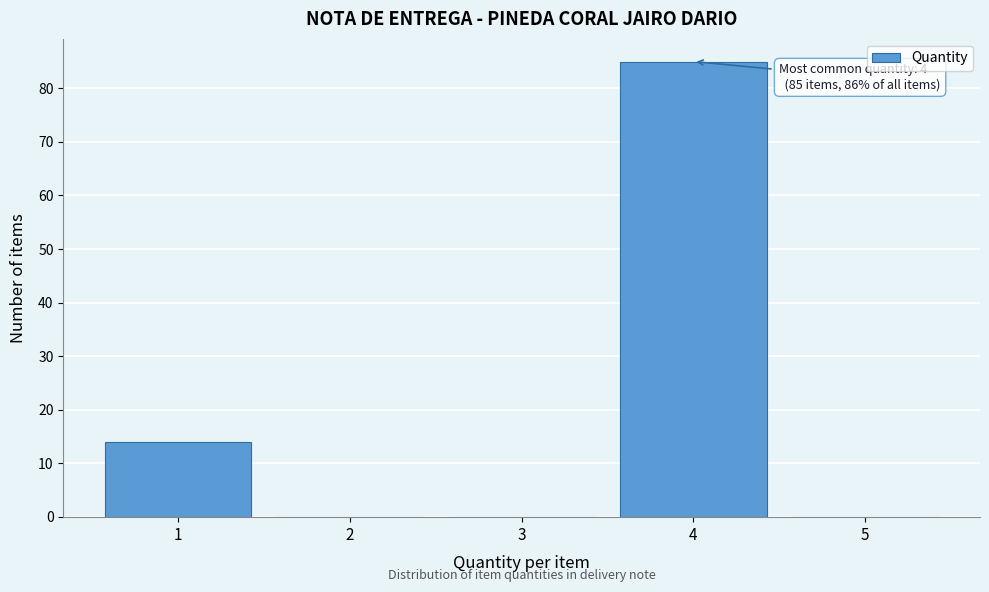

Over which range of the x-axis is the bar tallest?

3.5 to 4.5